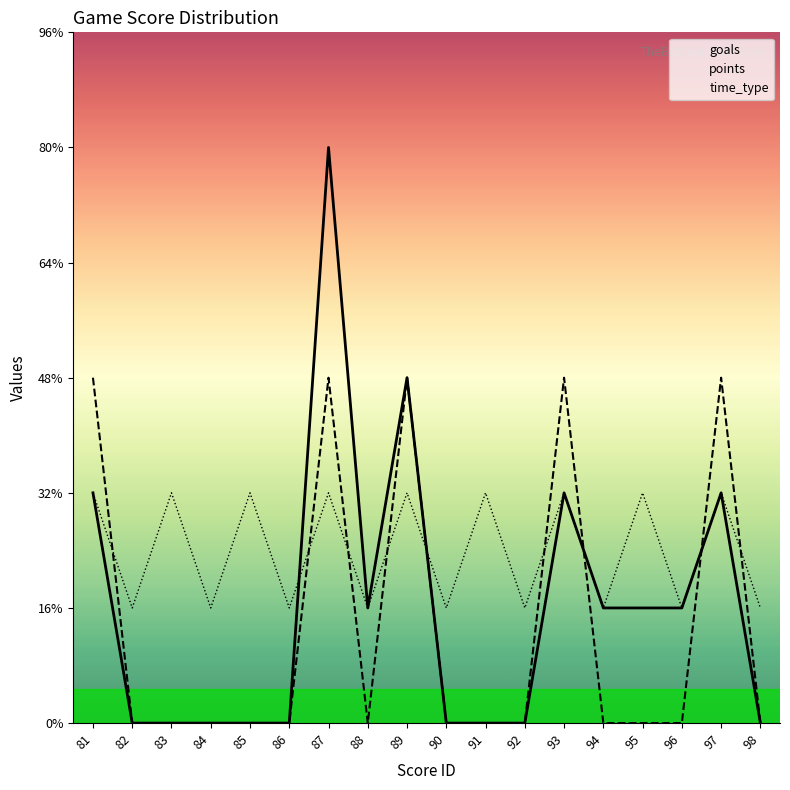

How many values in the goals series are below 1?

9